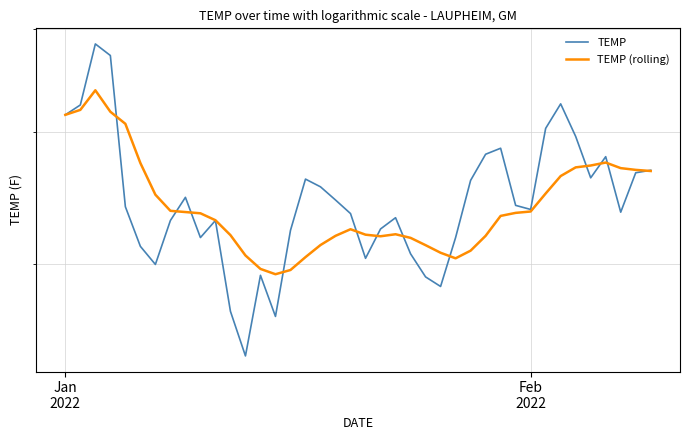

Reading left to right, extract all data points from this chart.

TEMP: 41.5	42.4	48.4	47.2	34.0	31.2	30.0	33.0	34.7	31.8	33.0	27.1	24.6	29.3	26.8	32.3	36.1	35.5	34.5	33.5	30.4	32.4	33.2	30.7	29.2	28.6	31.8	36.0	38.1	38.6	34.1	33.8	40.3	42.5	39.6	36.2	37.9	33.6	36.6	36.8
TEMP (rolling): 41.5	42.0	43.8	41.8	40.7	37.4	34.9	33.7	33.6	33.5	33.0	32.0	30.6	29.7	29.4	29.6	30.5	31.3	31.9	32.4	32.0	31.9	32.0	31.8	31.3	30.8	30.4	30.9	31.9	33.3	33.5	33.6	35.0	36.3	37.0	37.2	37.4	37.0	36.8	36.7